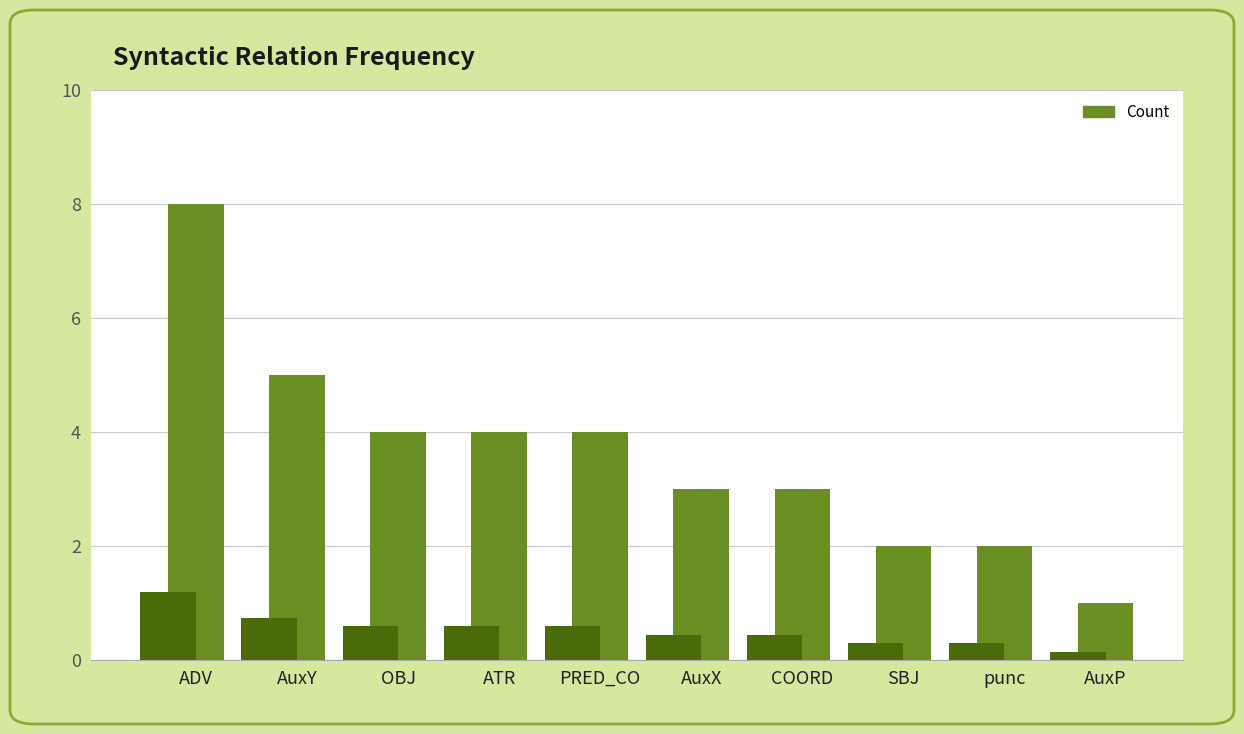

Rank the categories by value from highest to lowest.

ADV, AuxY, OBJ, ATR, PRED_CO, AuxX, COORD, SBJ, punc, AuxP